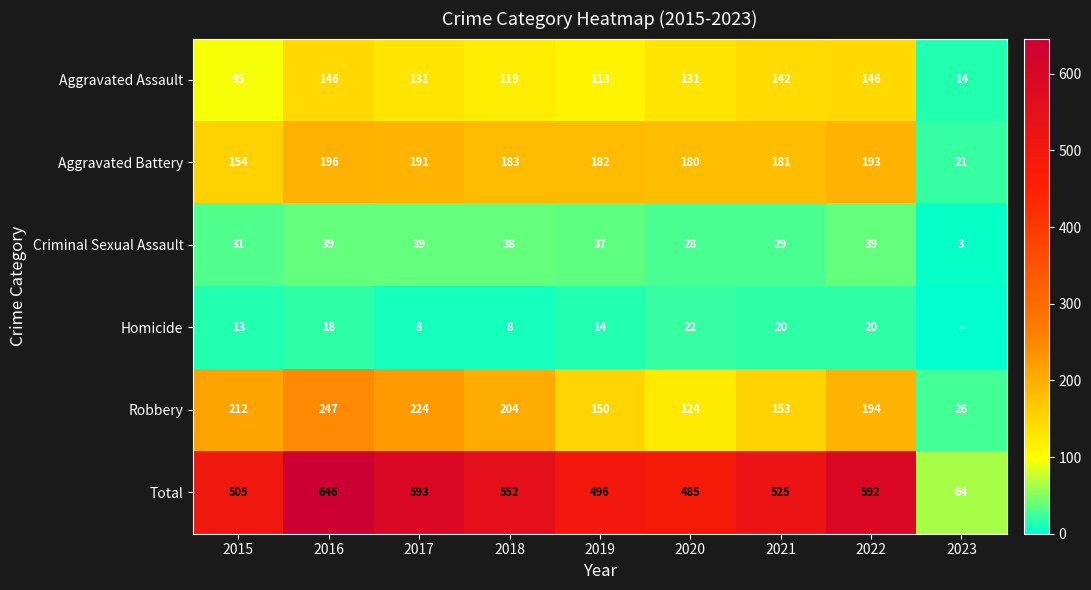

At which label is Aggravated Assault closest to 80?

2015